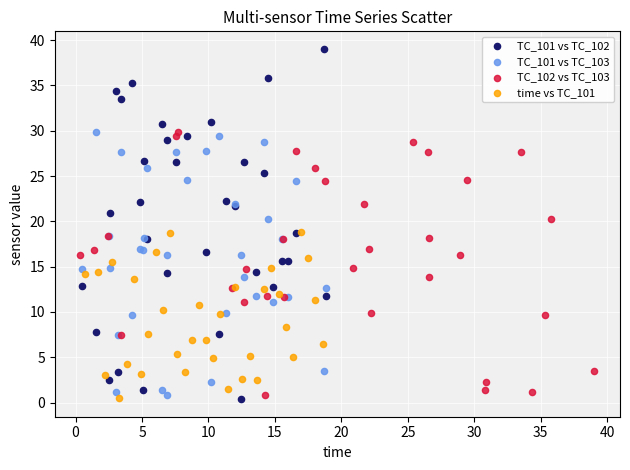

Which series reaches the maximum Y coordinate?

TC_101 vs TC_102